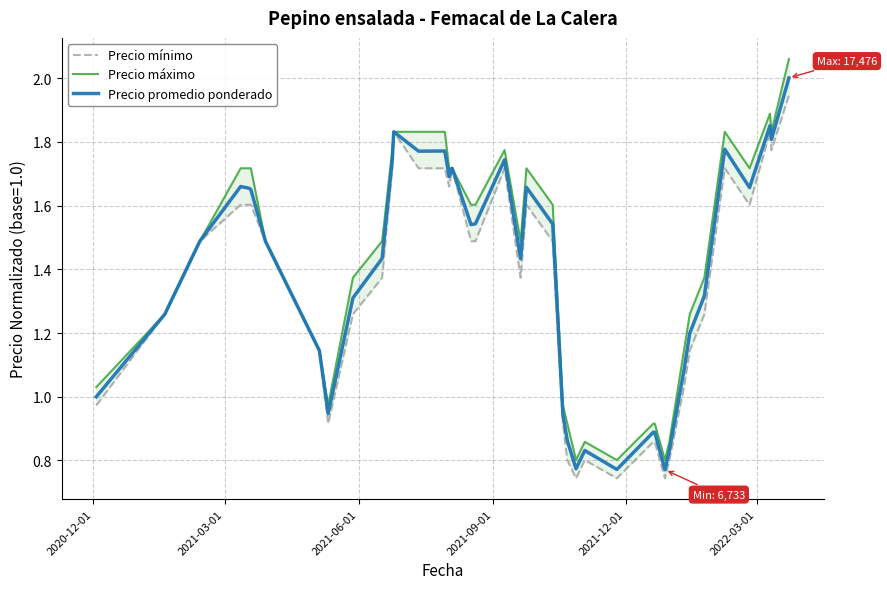

What is the highest value of the Precio promedio ponderado series?

2.0